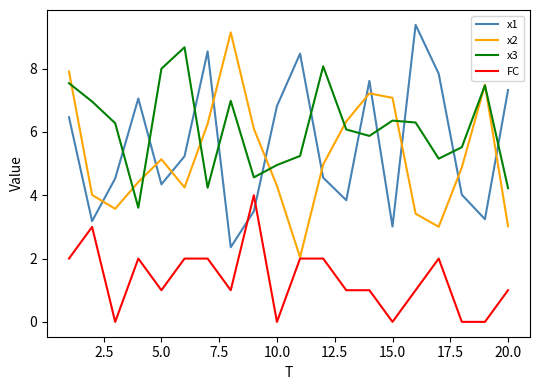

Which series has the largest total across all categories?

x3